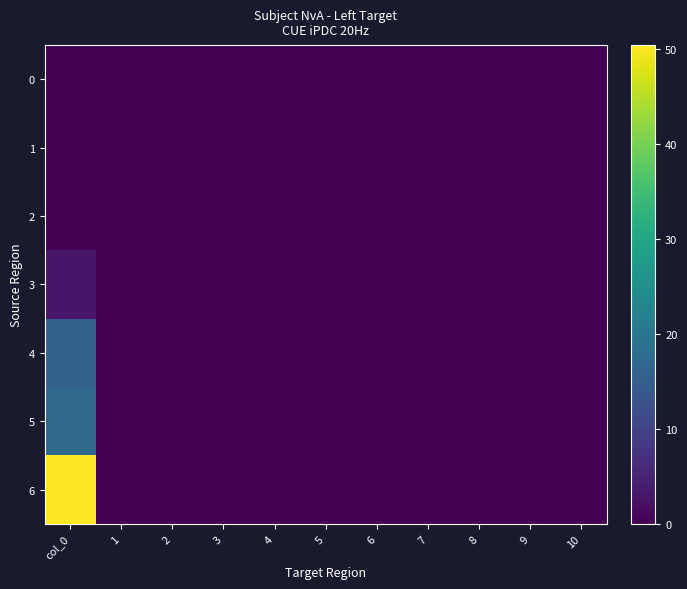

At how many categories does at least one series exceed 30?

1